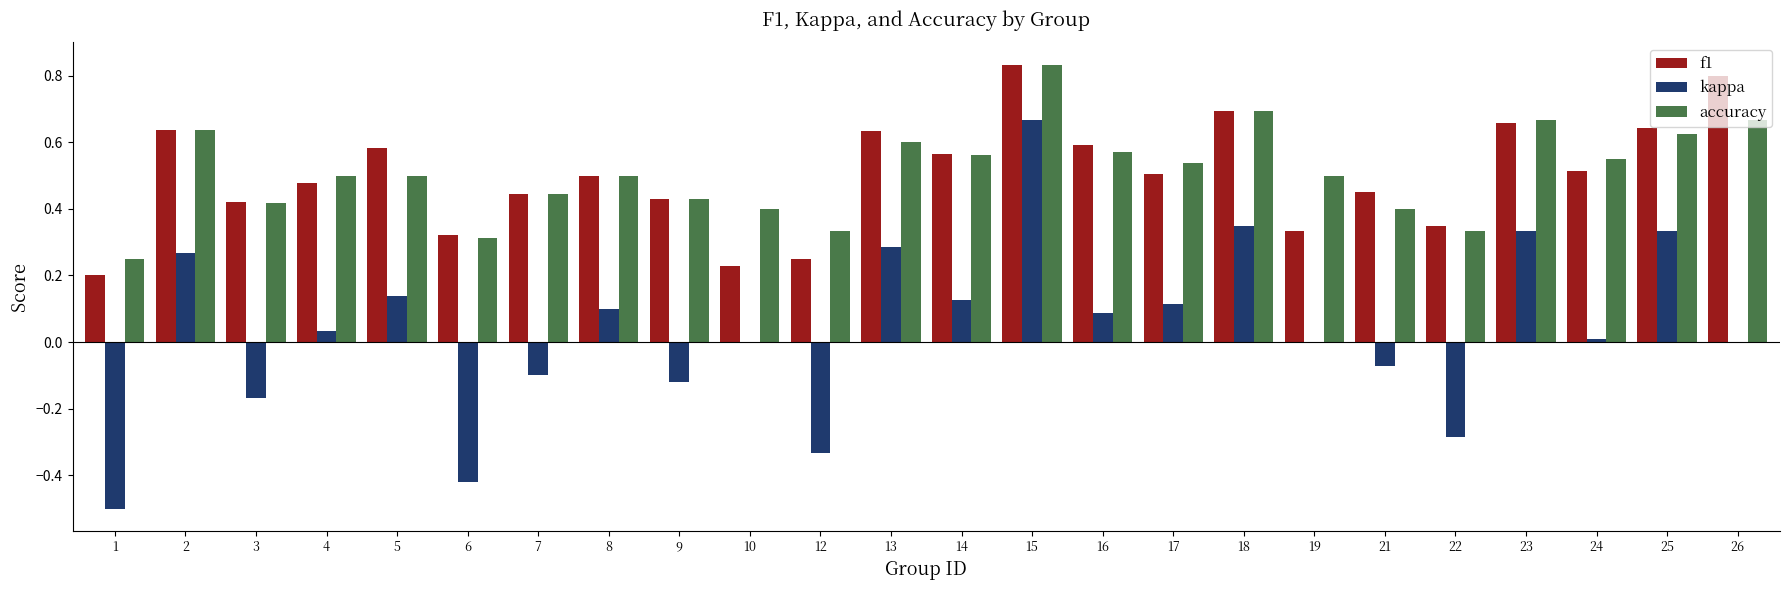

What is the total value across all series at 25?

1.6